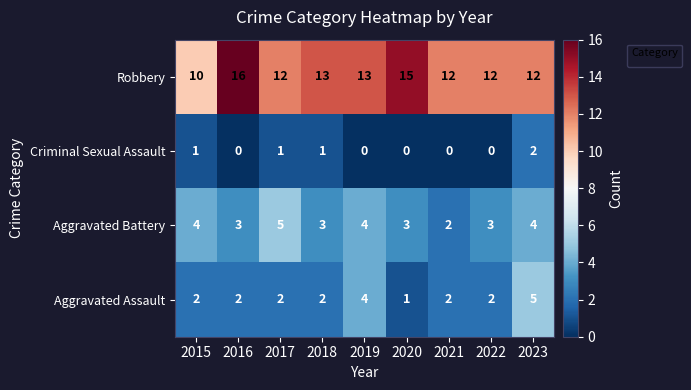

Is it true that Aggravated Assault equals 1 at 2020?

True